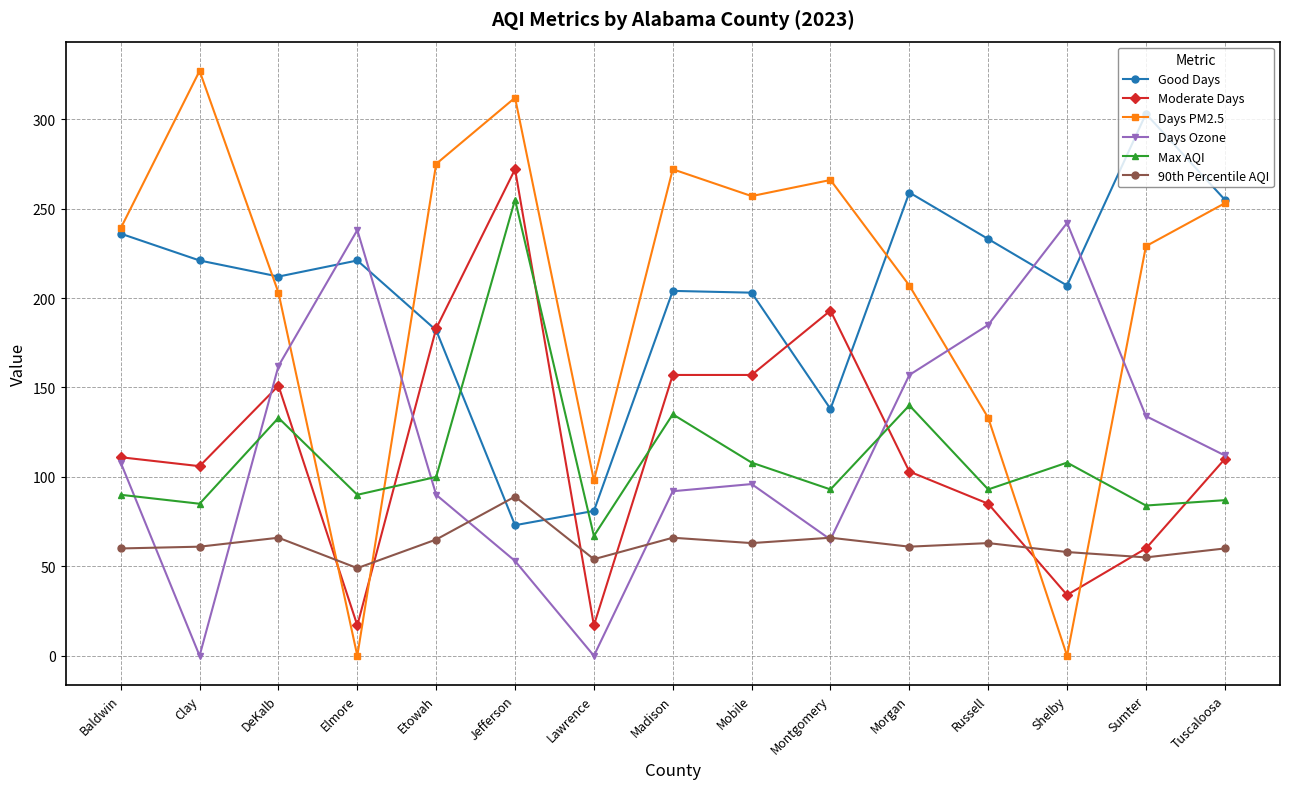

Which series changed the most between Baldwin and Madison?

Moderate Days